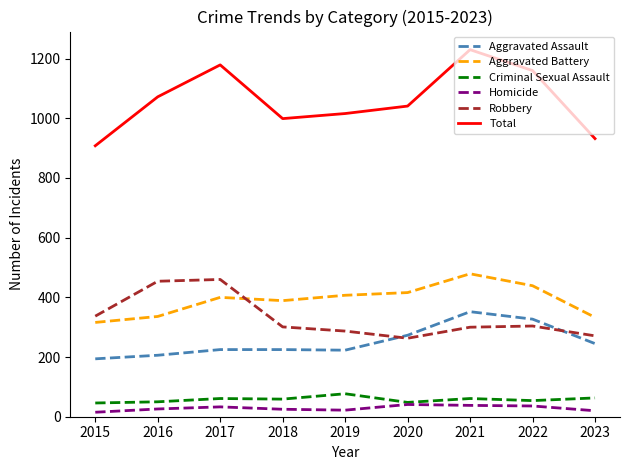

How many lines are shown in the chart?

6